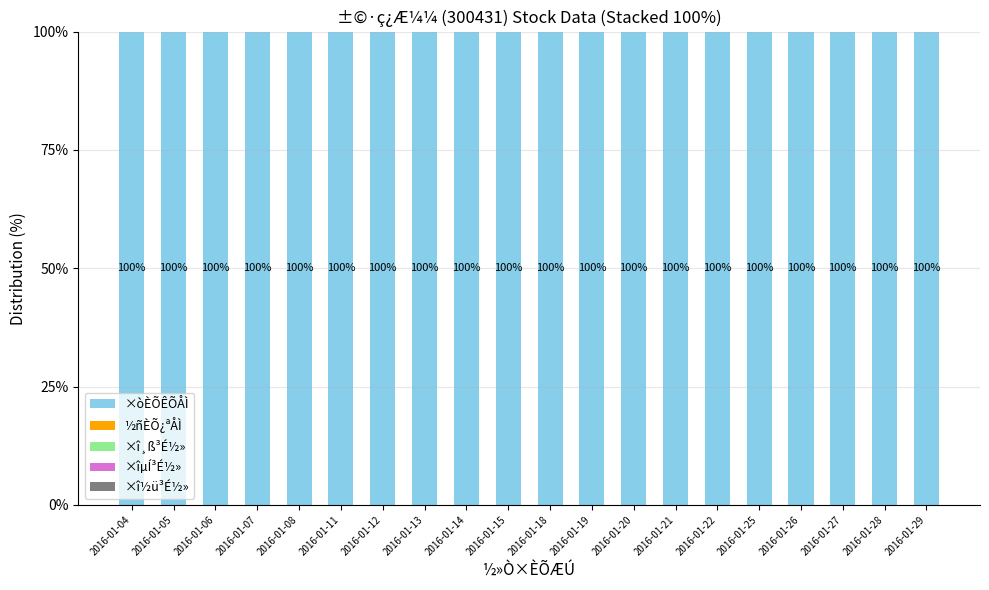

Count the number of categories in the chart.

20